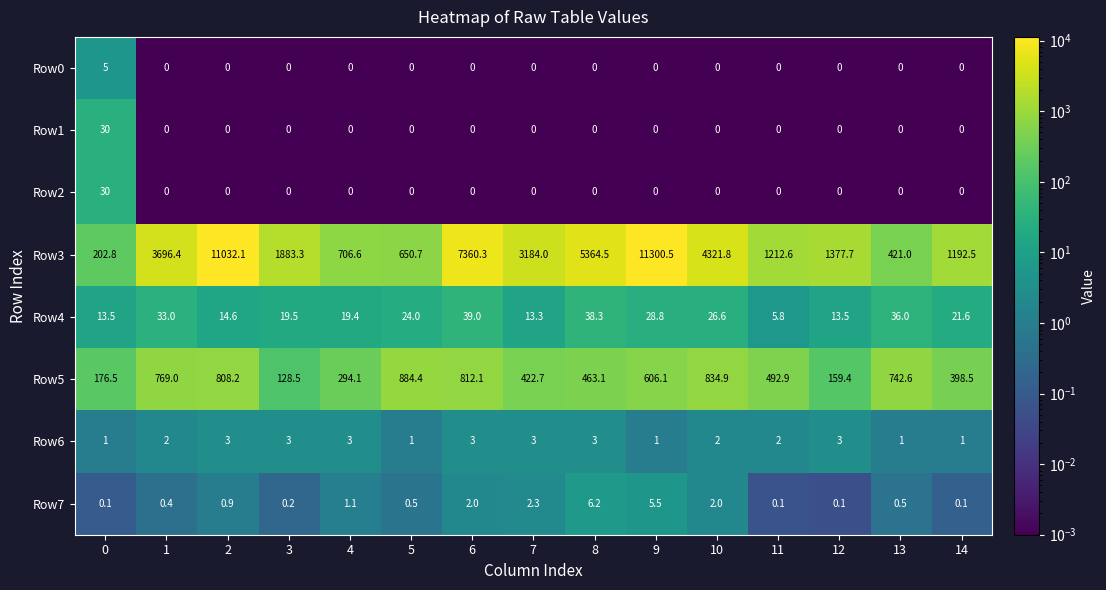

Which series has the largest total across all categories?

Row3